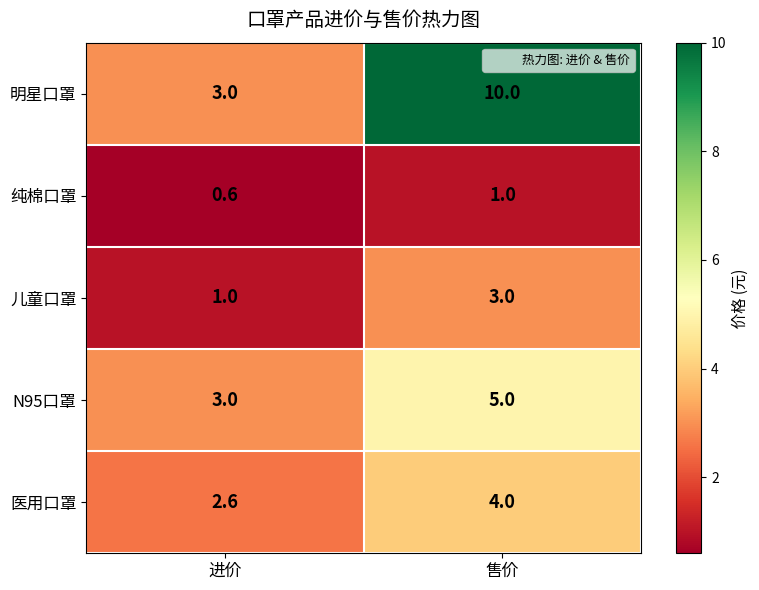

At which category is the sum across all series the highest?

售价